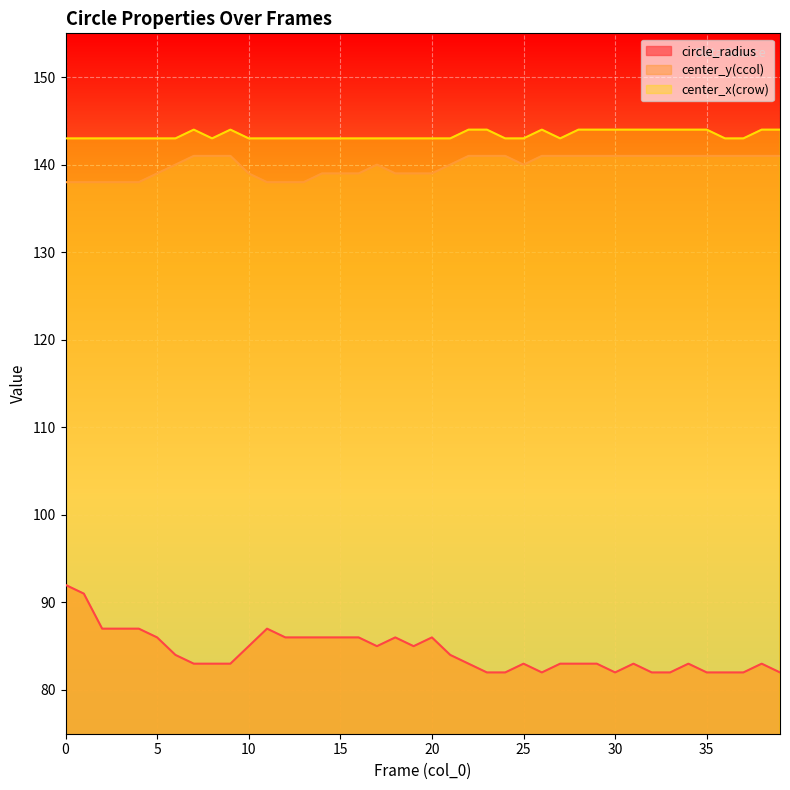

Is the value of center_x(crow) at 8 greater than the value of circle_radius at 24?

Yes